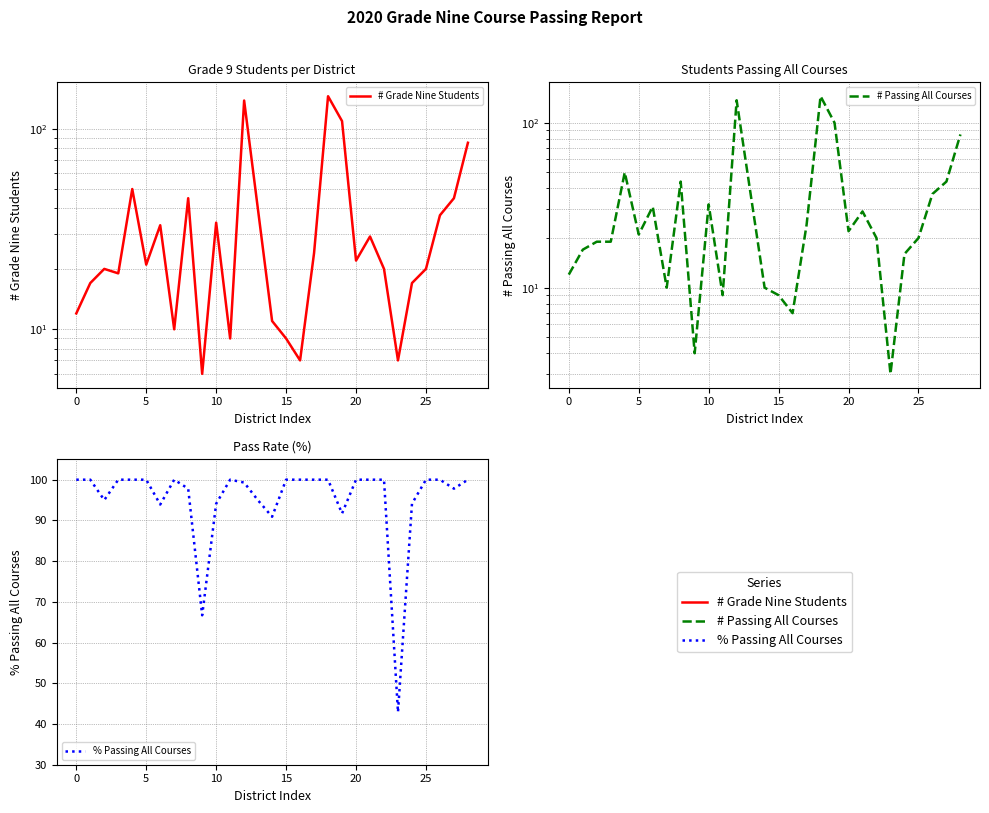

Which has a higher value, 23 or 25?

25